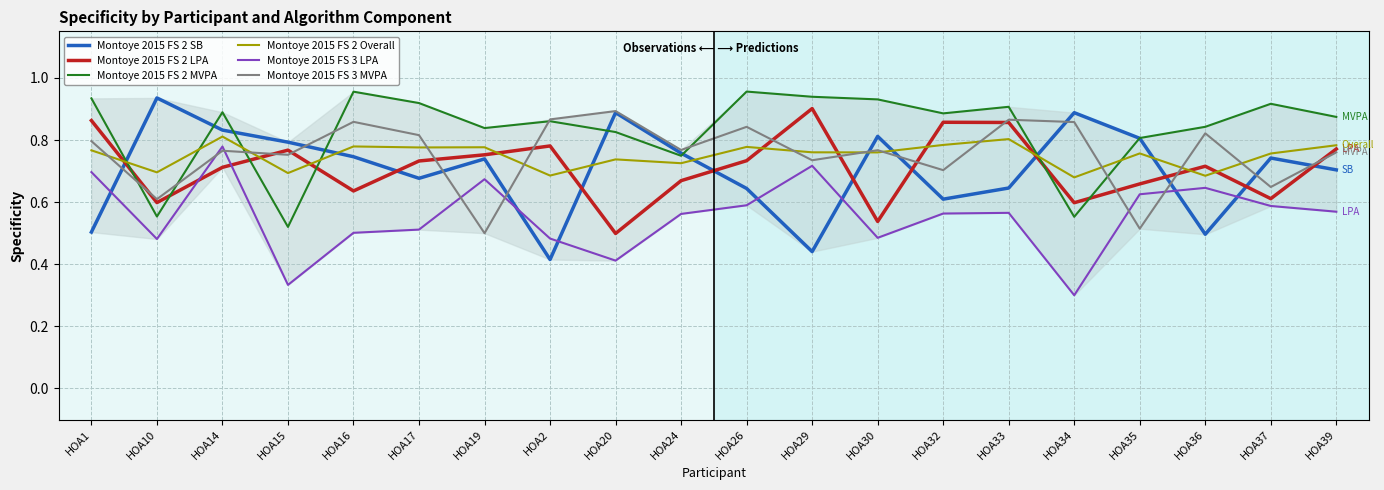

True or false: Montoye 2015 FS 3 MVPA has a value of 0.9 at HOA2.

True